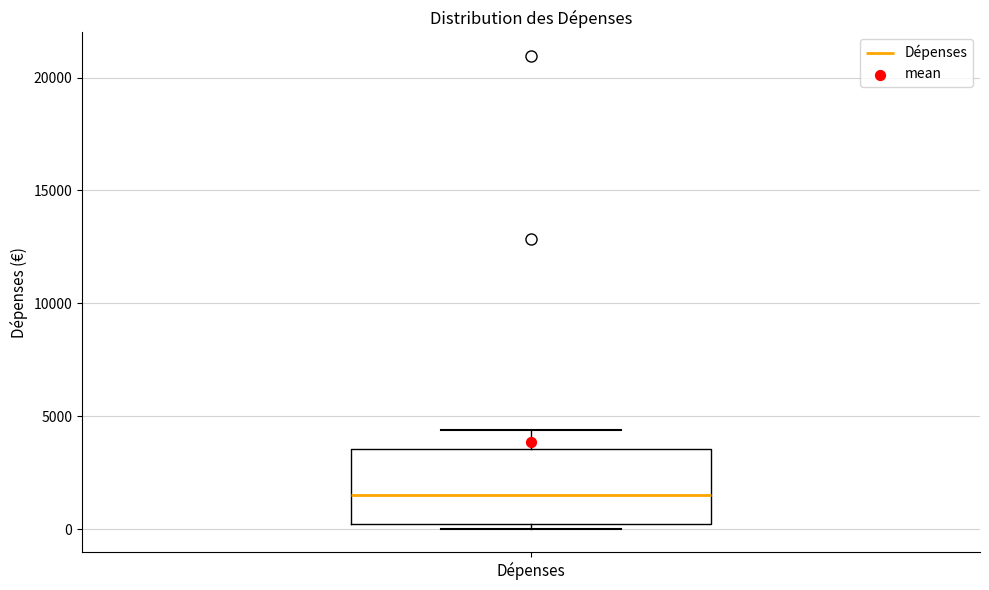

Where does the median line of the box for Dépenses sit on the y-axis? The values are not printed on the chart, so give them approximately, as read against the axis.

1500